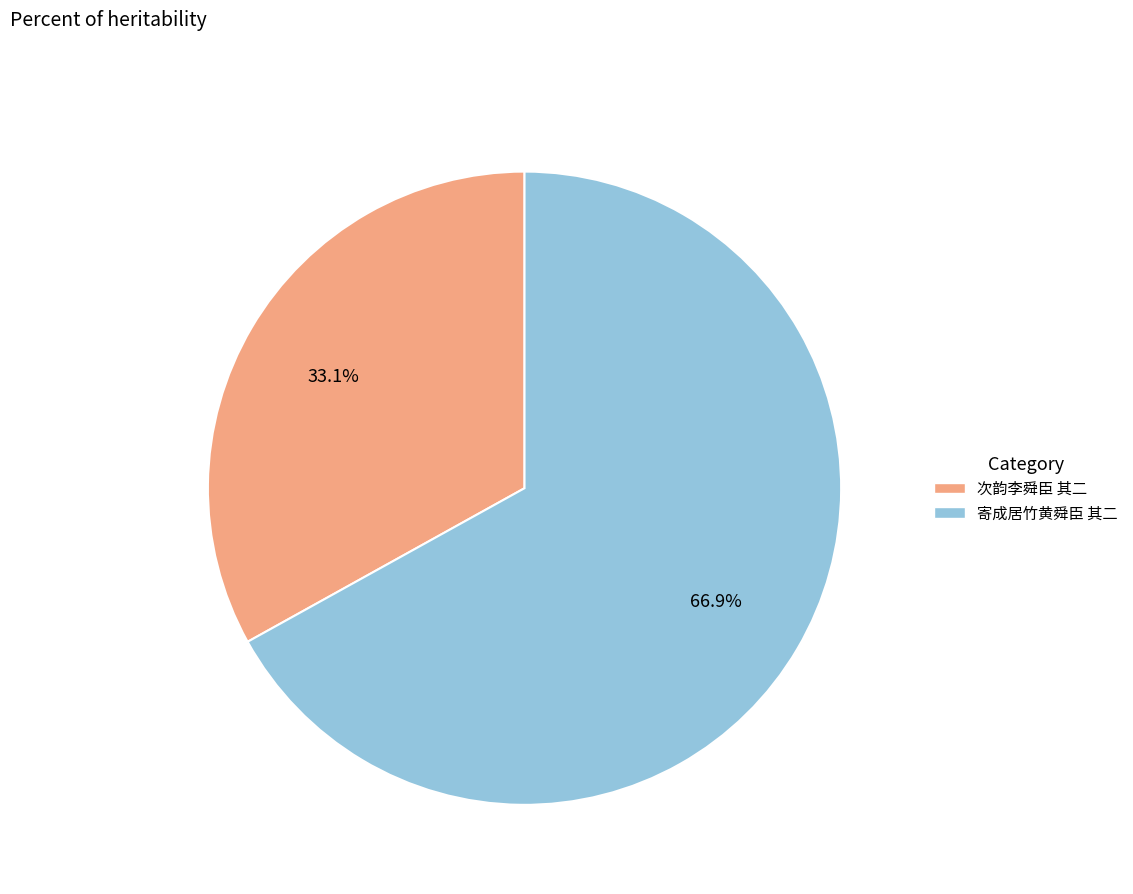

What percentage is the 次韵李舜臣 其二 slice, to the nearest percent?

33%